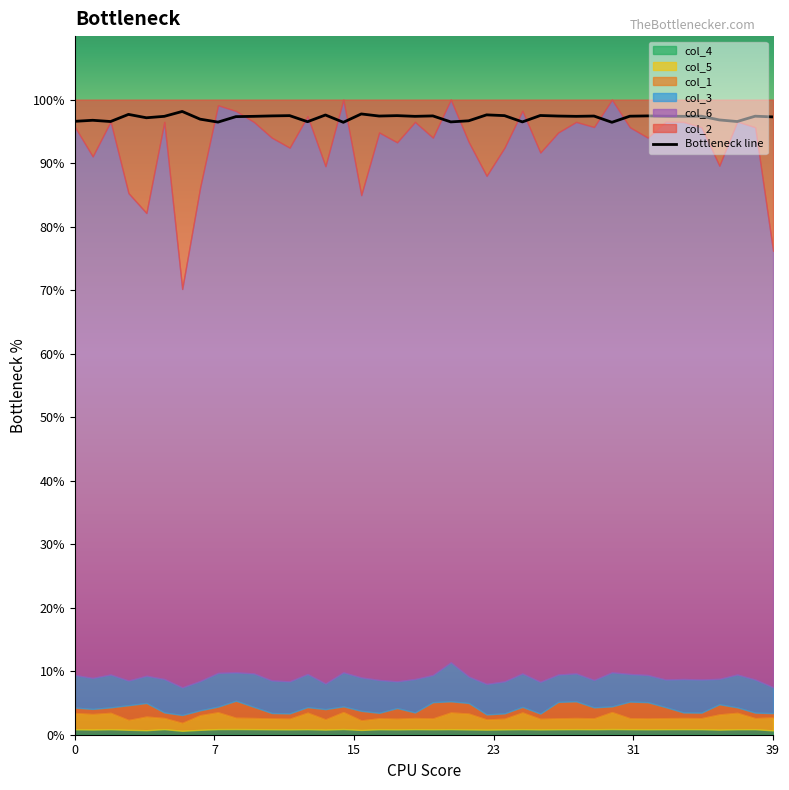

What is the difference between the maximum and second lowest values?

1.7